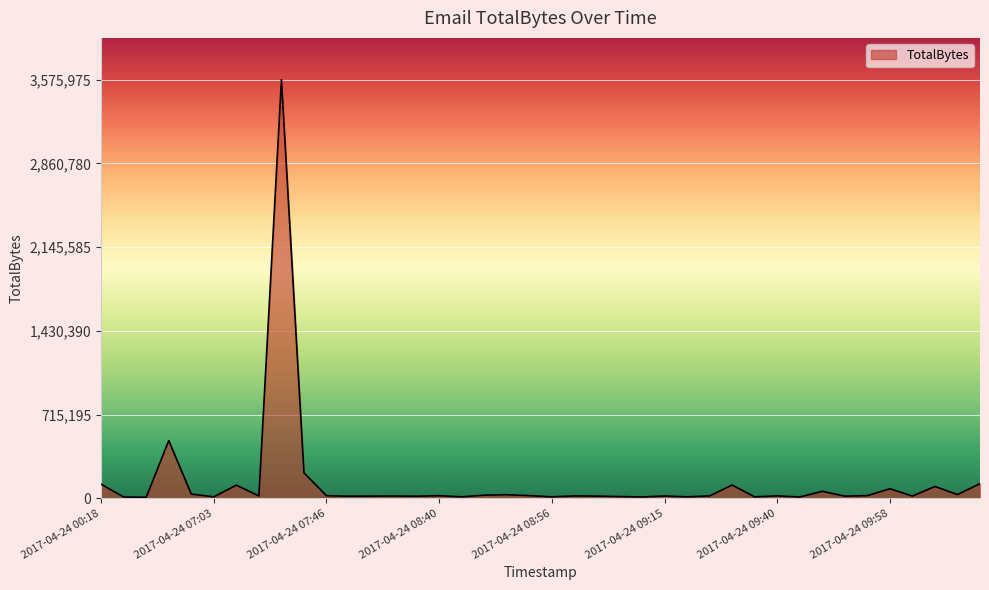

What is the maximum value shown in the chart?

3575975